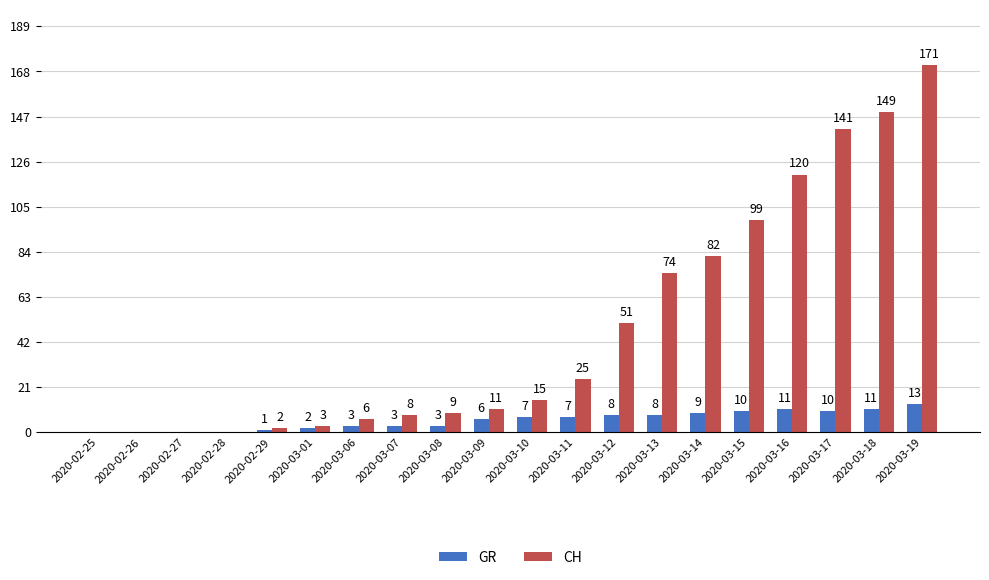

What is the sum of all GR values?

112